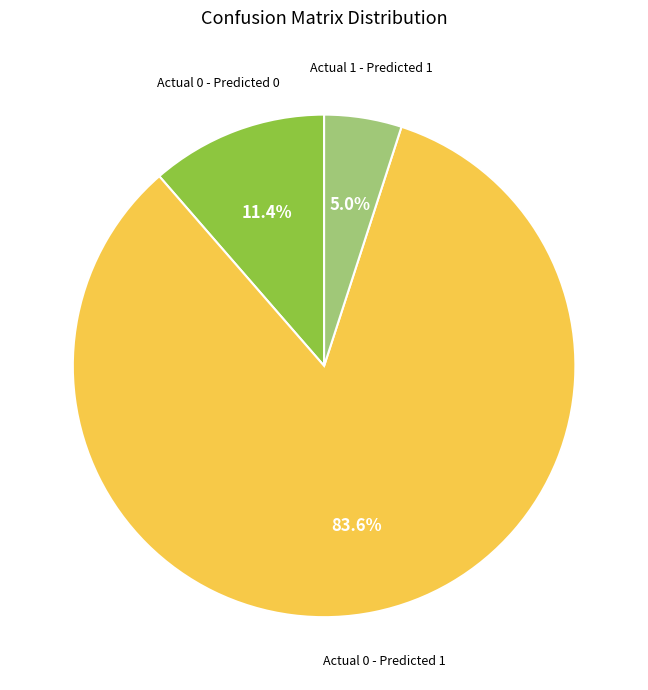

Is there a majority slice in this chart?

Yes